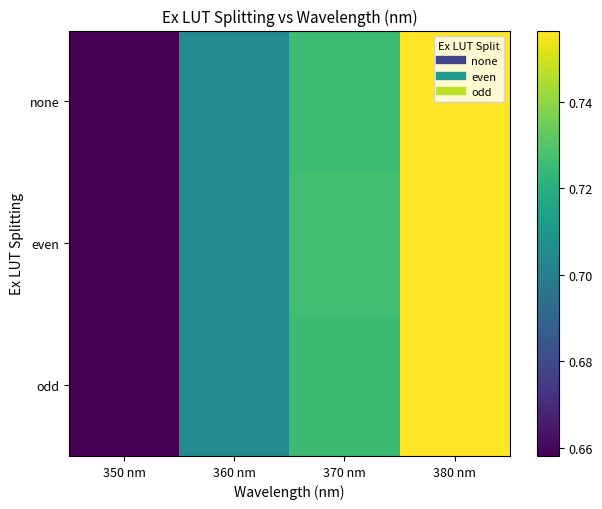

Which has a higher value, 370 nm or 350 nm?

370 nm